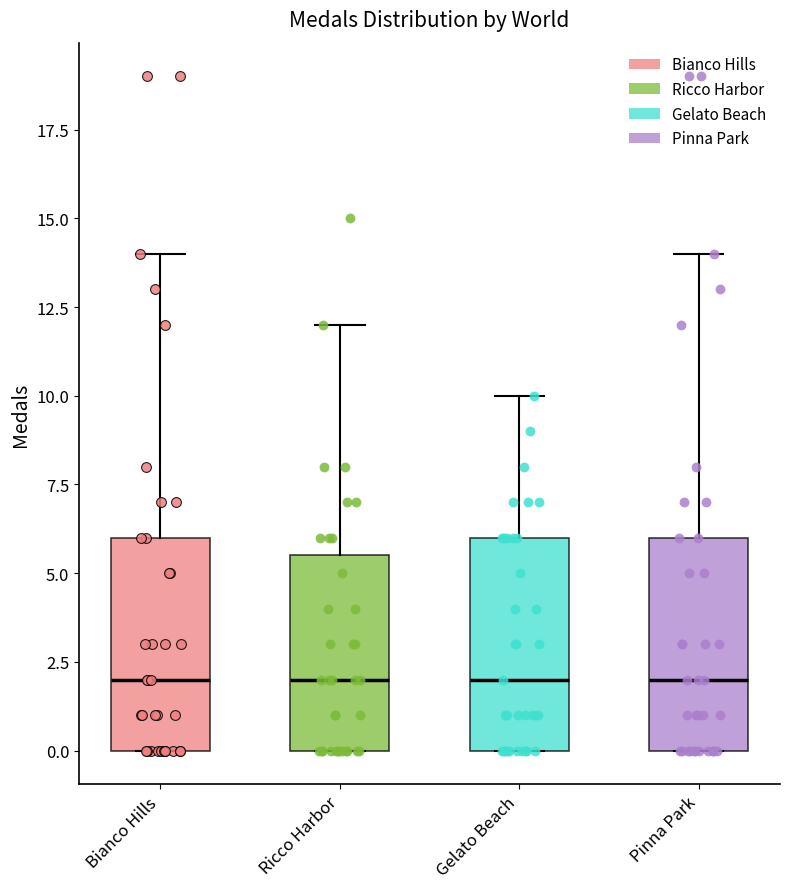

Reading left to right, read every box against the y-axis: the position of its median line, the range the box covers, and the ends of its whiskers. The values are not printed on the chart, so give them approximately, as read against the axis.

Bianco Hills: median 2.0, box 0.0 to 6.0, whiskers 0.0 to 14.0
Ricco Harbor: median 2.0, box 0.0 to 5.5, whiskers 0.0 to 12.0
Gelato Beach: median 2.0, box 0.0 to 6.0, whiskers 0.0 to 10.0
Pinna Park: median 2.0, box 0.0 to 6.0, whiskers 0.0 to 14.0